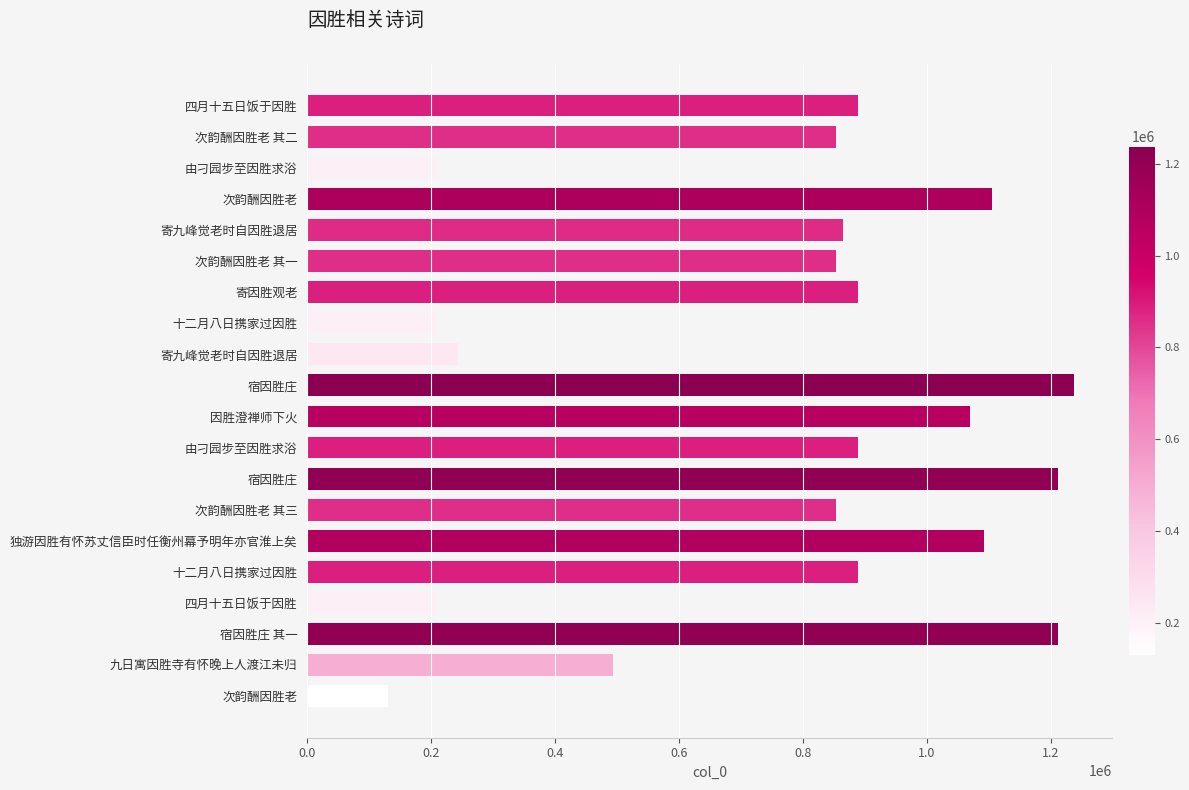

How many distinct data groups are displayed?

1